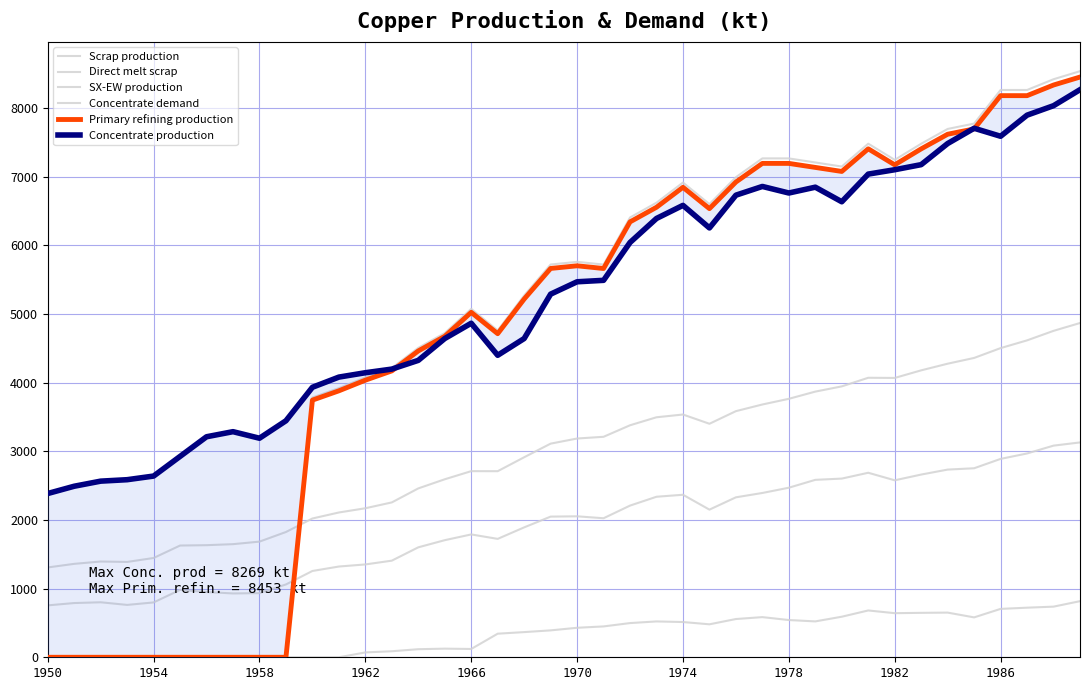

What is the difference between the highest and lowest values at 30?

6558.2